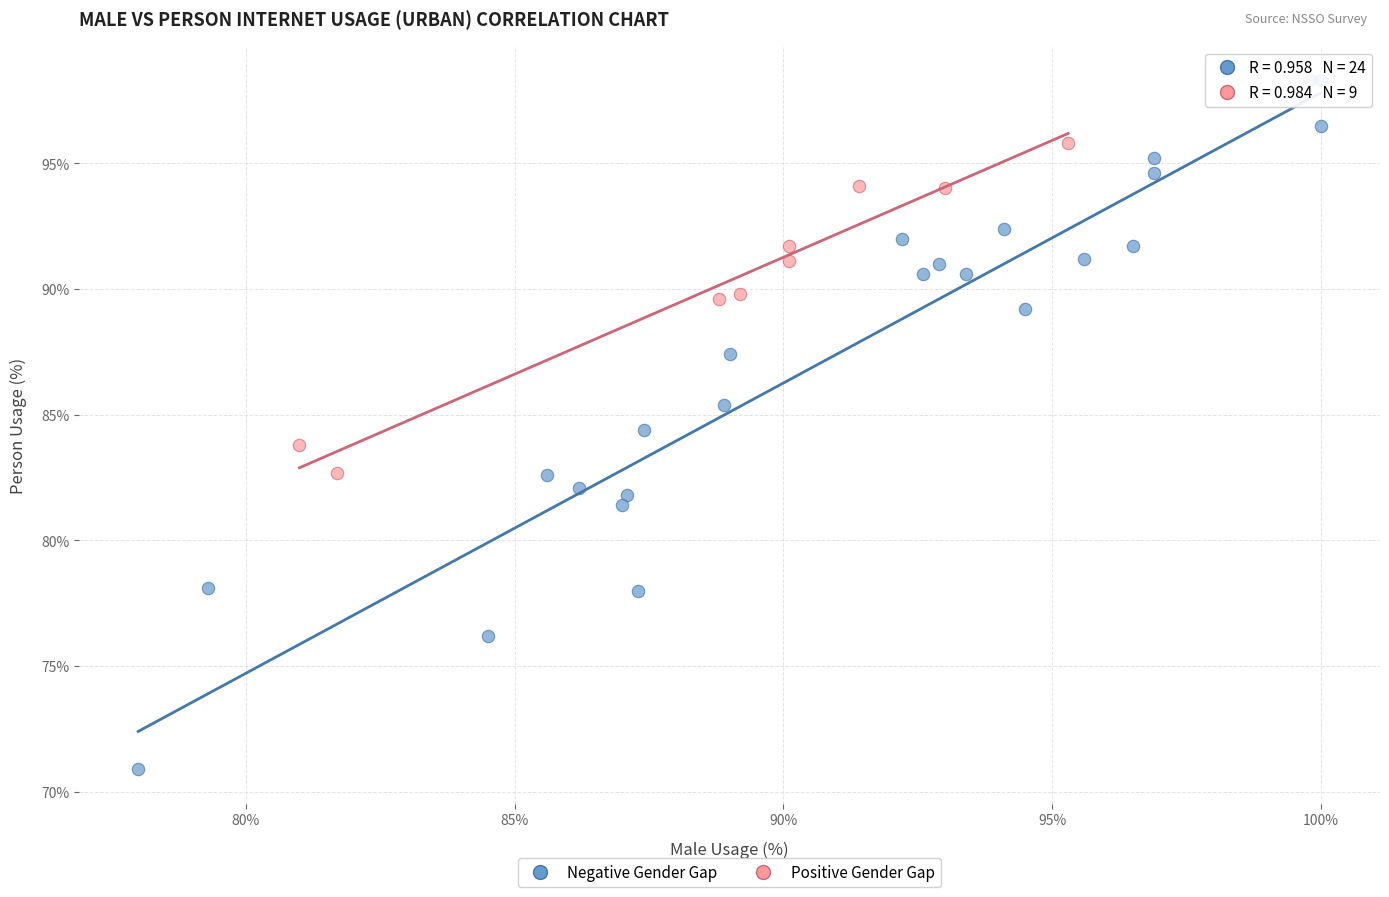

What are all the series names shown in the legend?

Negative Gender Gap, Positive Gender Gap